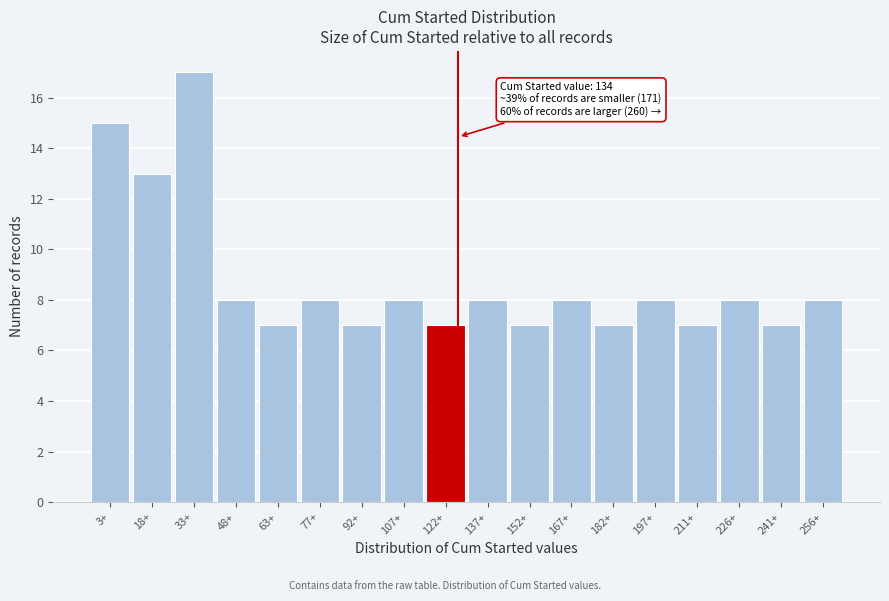

Reading left to right, what are all the values shown in this chart?

15	13	17	8	7	8	7	8	7	8	7	8	7	8	7	8	7	8